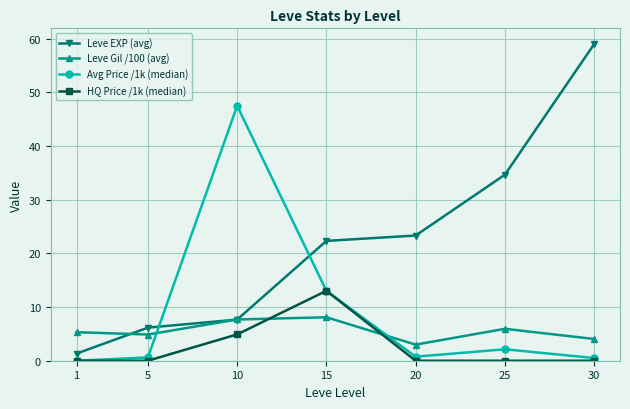

What is the difference between the highest and lowest values at 15?

14.2